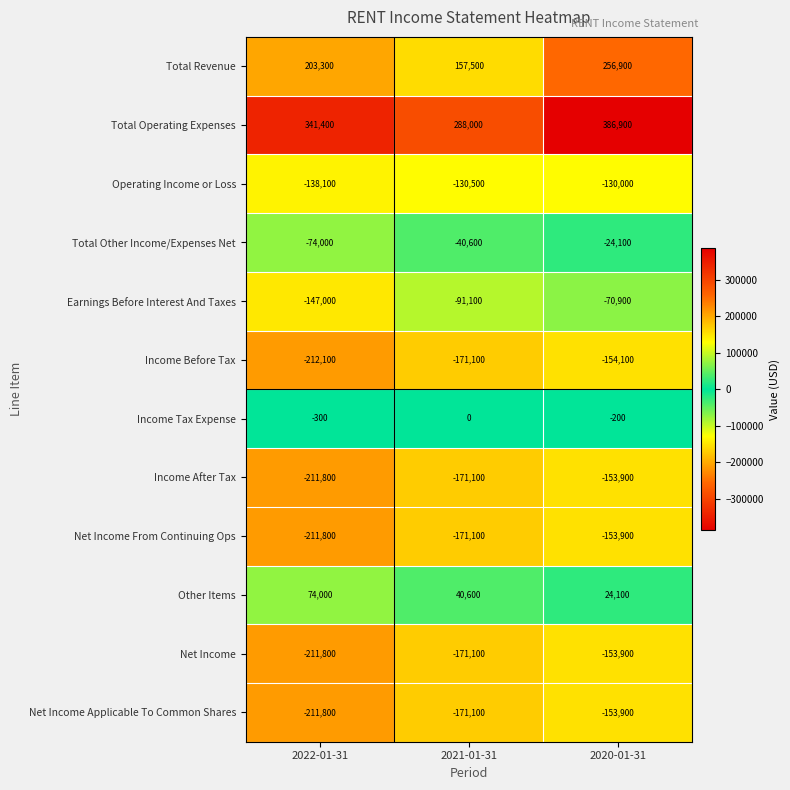

The Income Before Tax series shows -257799 at 2020-01-31. True or false?

False